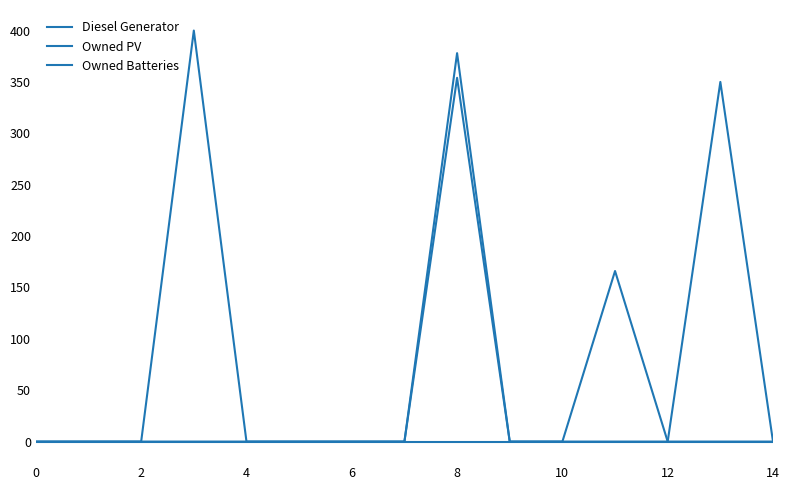

List the series in order of their overall mean, lowest first.

Owned PV, Owned Batteries, Diesel Generator